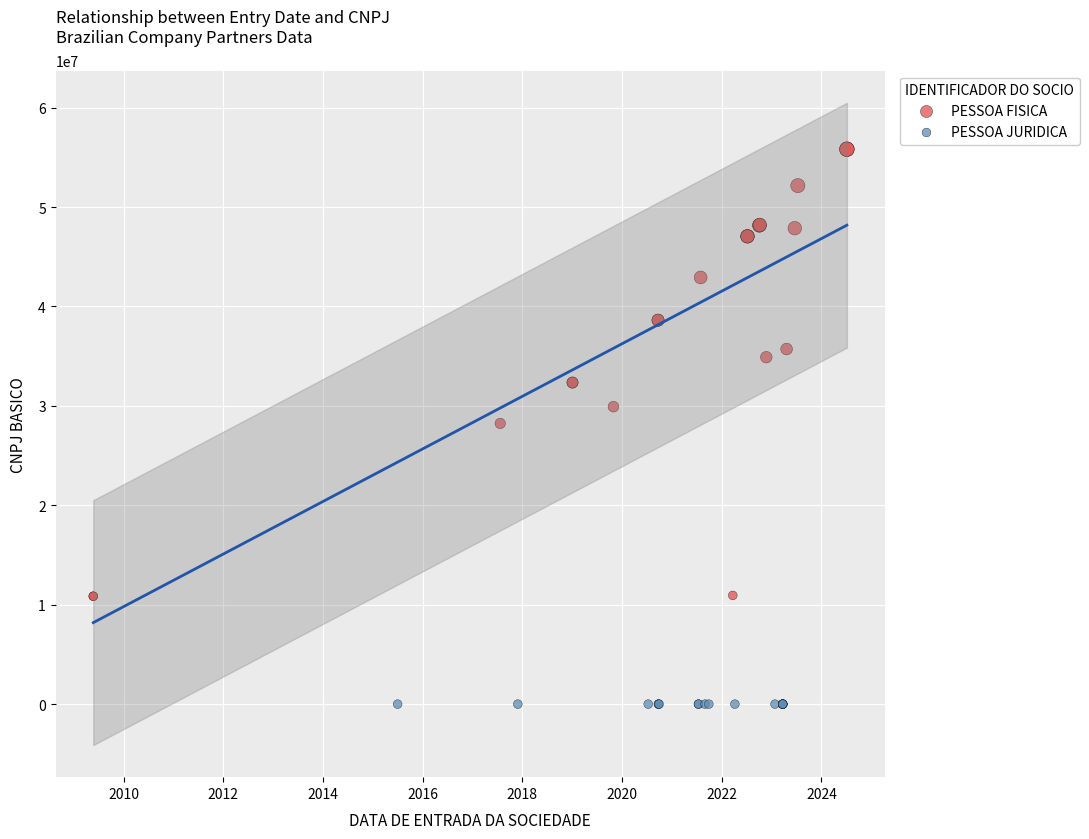

Which series contains the lowest Y value?

PESSOA JURIDICA